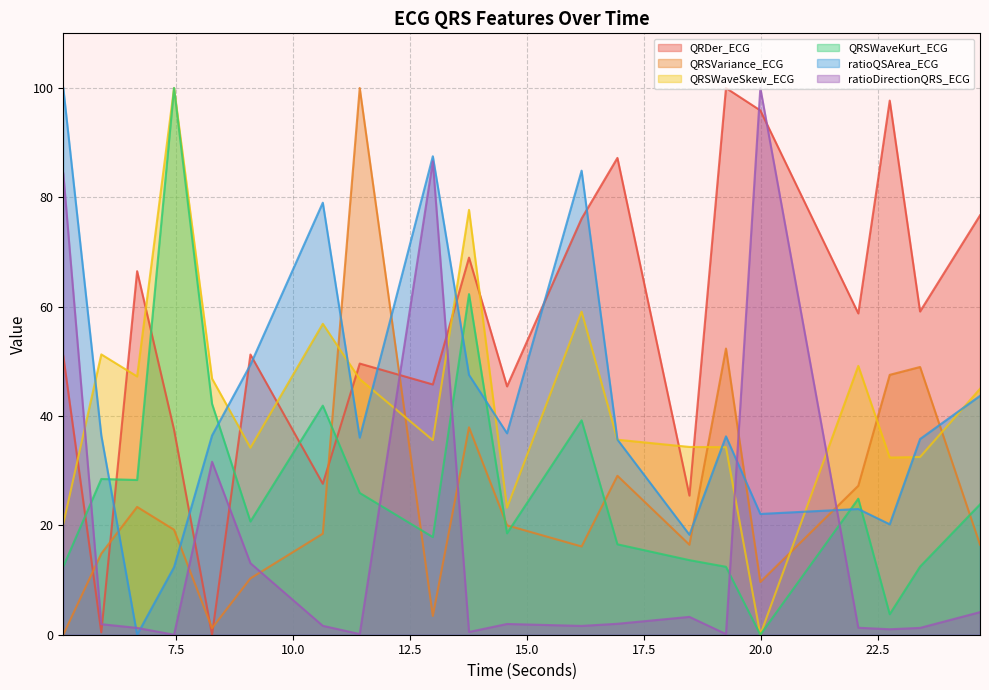

Rank the series at 23.40625 from highest to lowest value.

QRDer_ECG, QRSVariance_ECG, ratioQSArea_ECG, QRSWaveSkew_ECG, QRSWaveKurt_ECG, ratioDirectionQRS_ECG